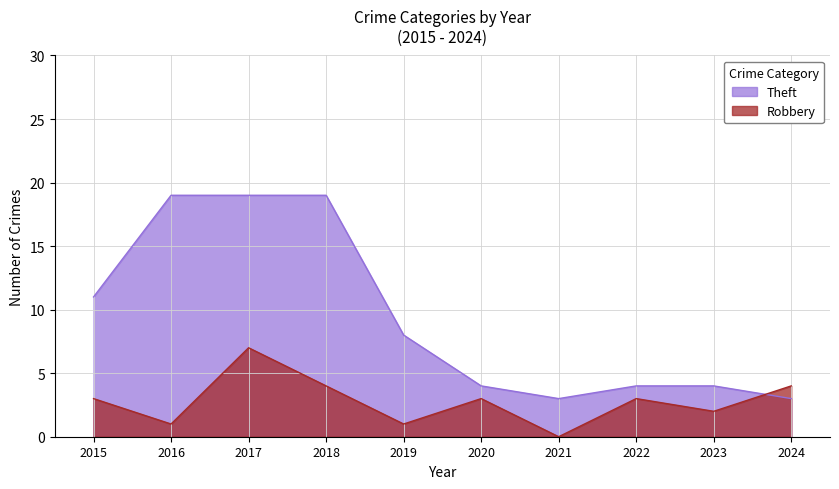

What is the total value across all series at 2017?

26